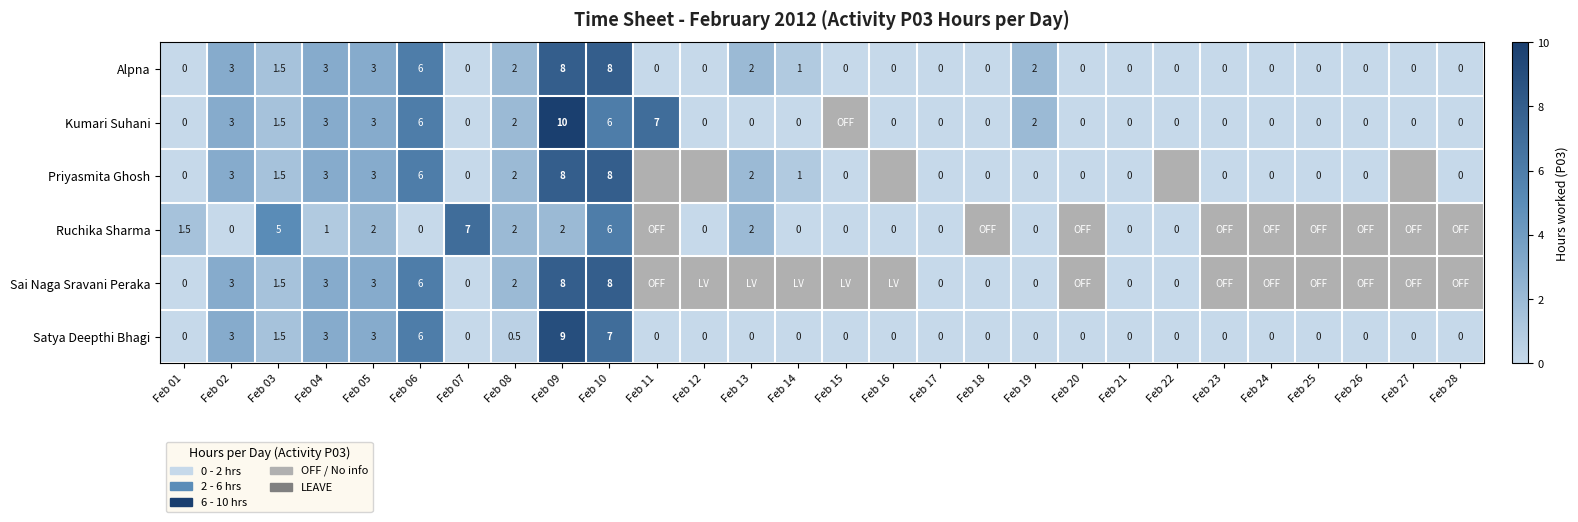

Is the value of Ruchika Sharma at Feb 01 greater than the value of Sai Naga Sravani Peraka at Feb 09?

No